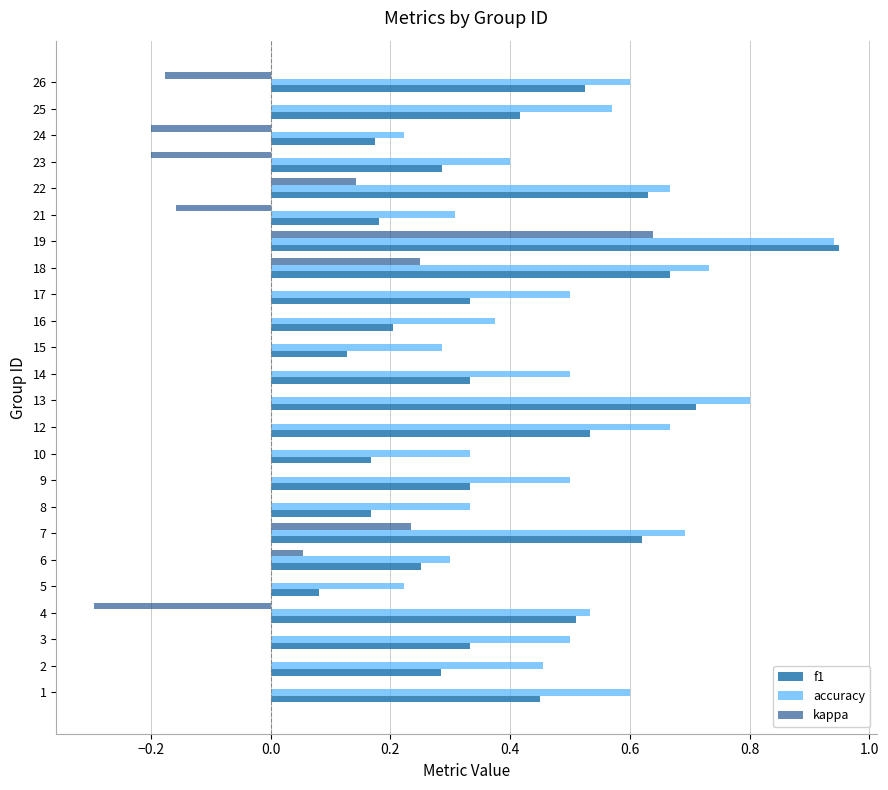

What is the total value across all series at 14?

0.8